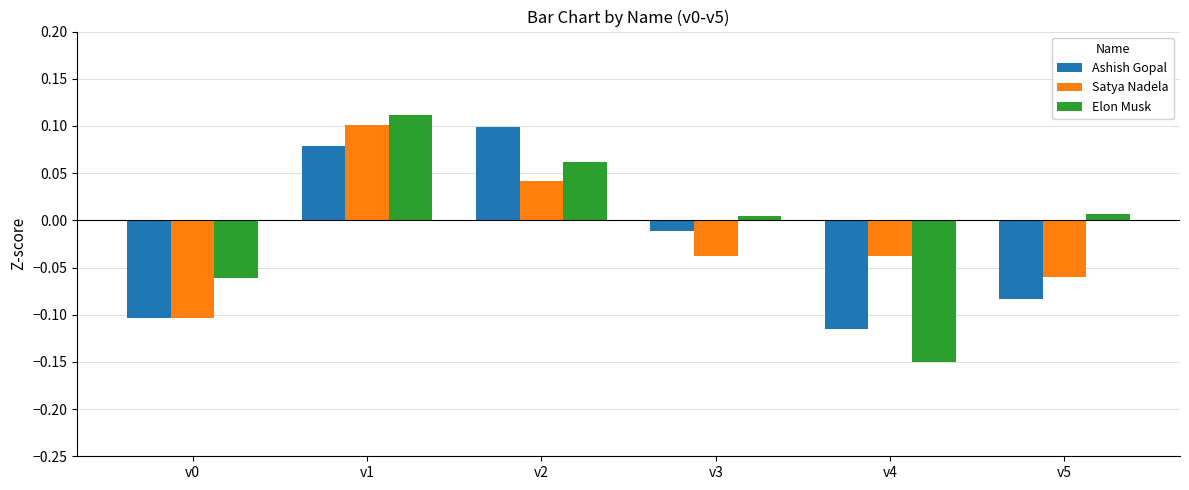

Between v0 and v3, which series saw the biggest shift?

Ashish Gopal